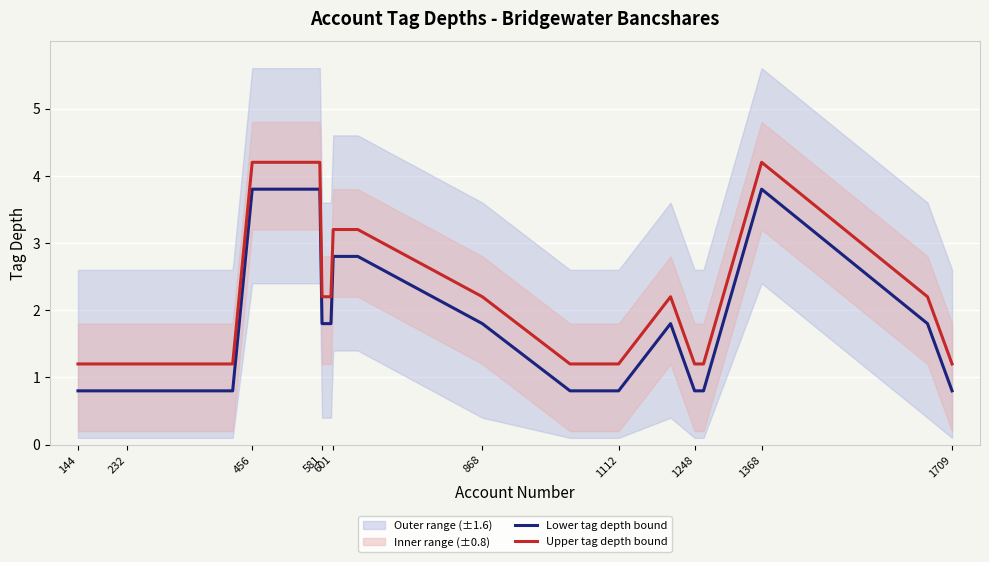

How many data points in Upper tag depth bound are above 2?

10